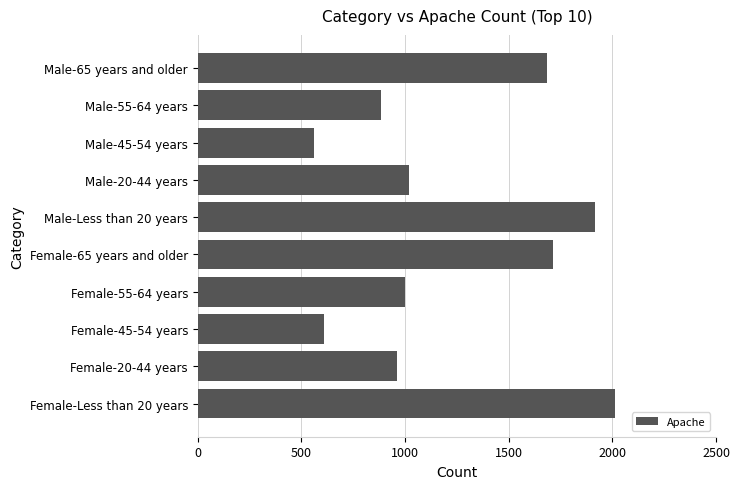

What value does the data have at Female-55-64 years, to the nearest 10?

1000